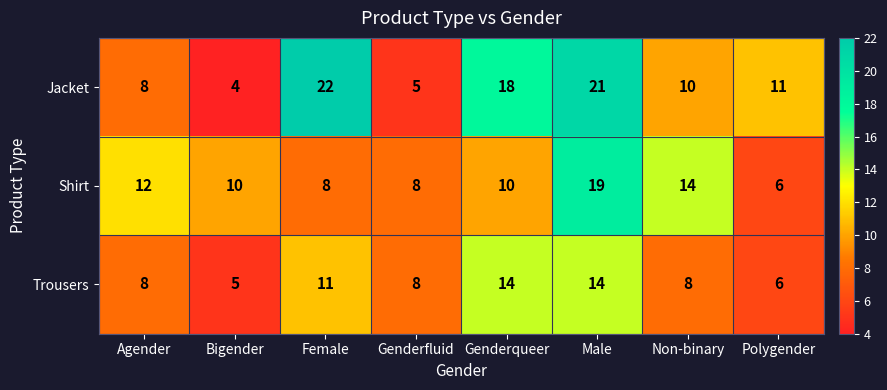

Which category has the highest value across all series?

Female